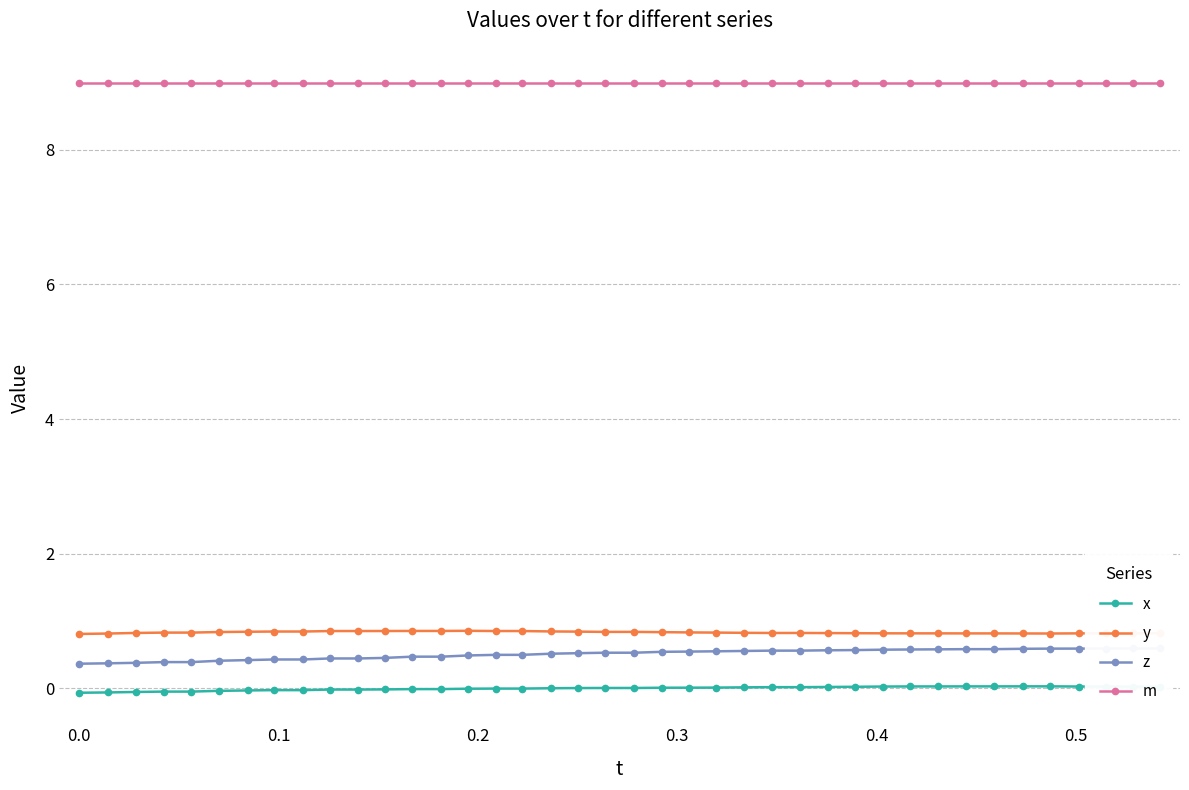

True or false: y and x intersect in this chart.

False